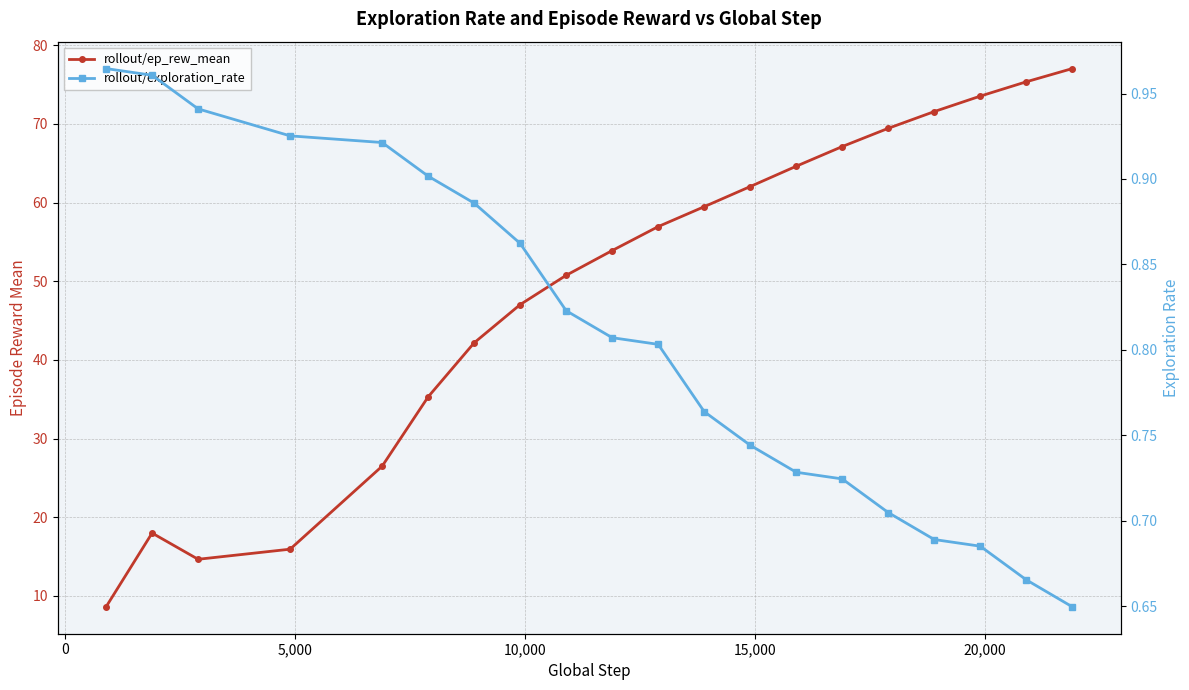

How many data points does each series have?

20